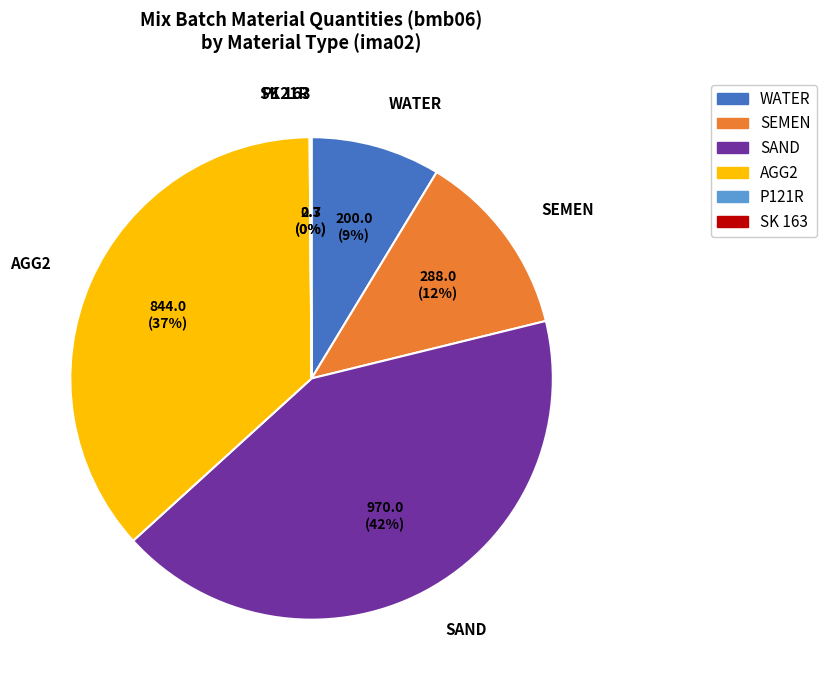

The AGG2 slice represents 37% of the pie. True or false?

True